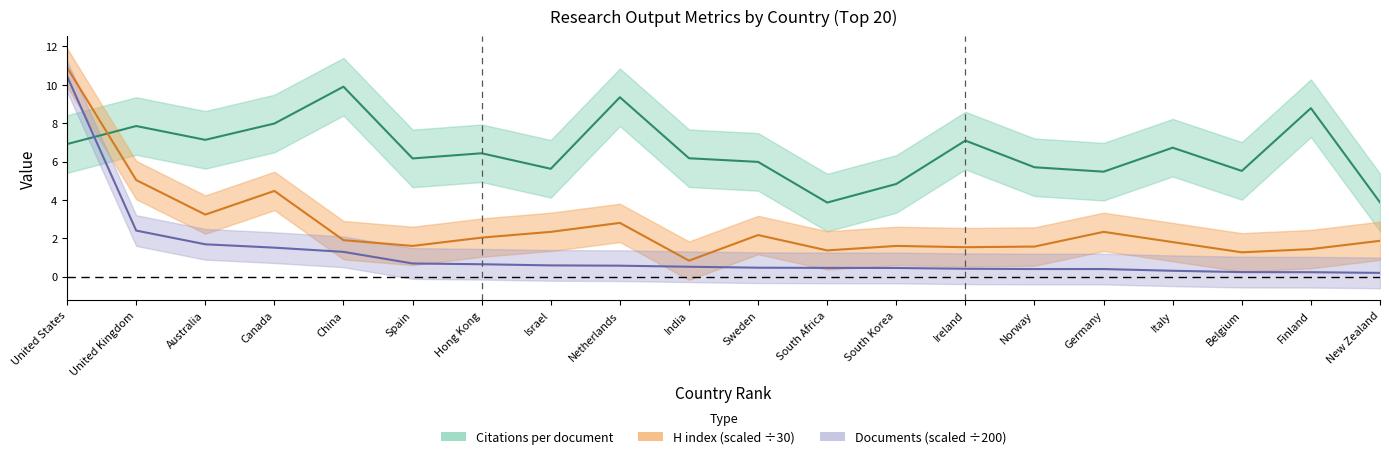

What is the label of the 8th point from the right?

South Korea